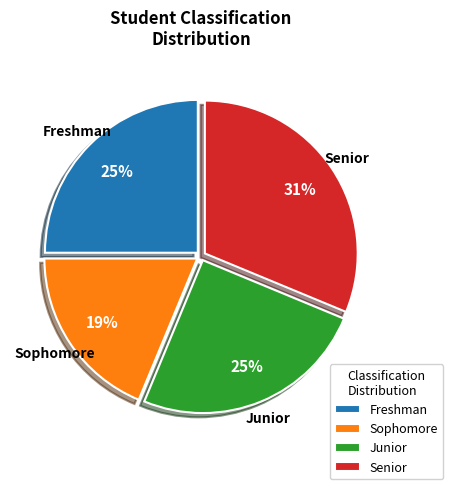

To the nearest percent, what is the average slice percentage?

25%